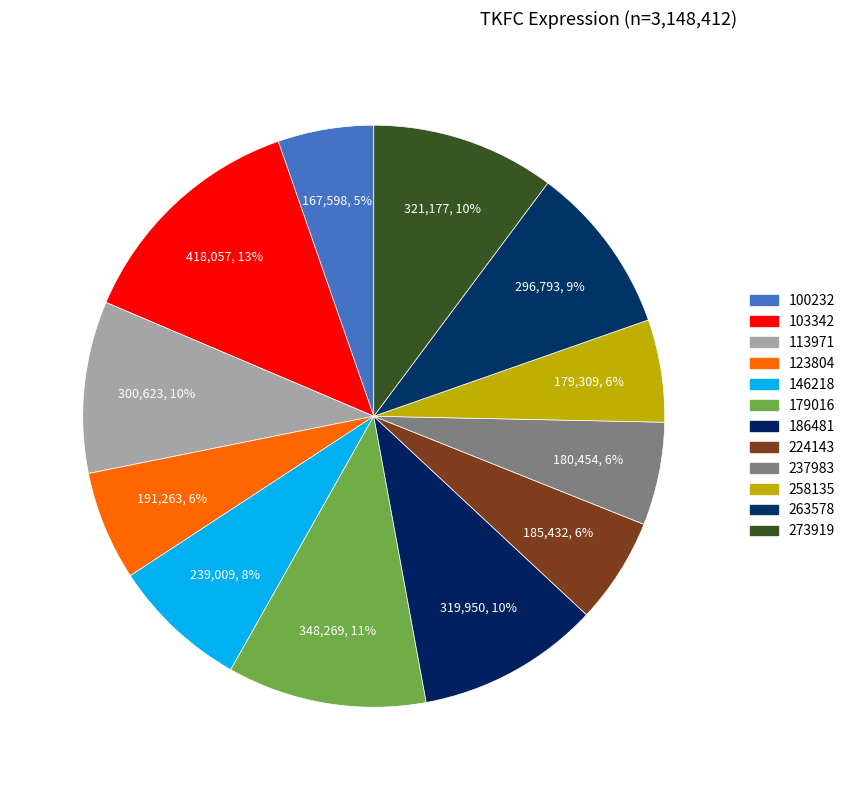

To the nearest percent, what is the average slice percentage?

8%